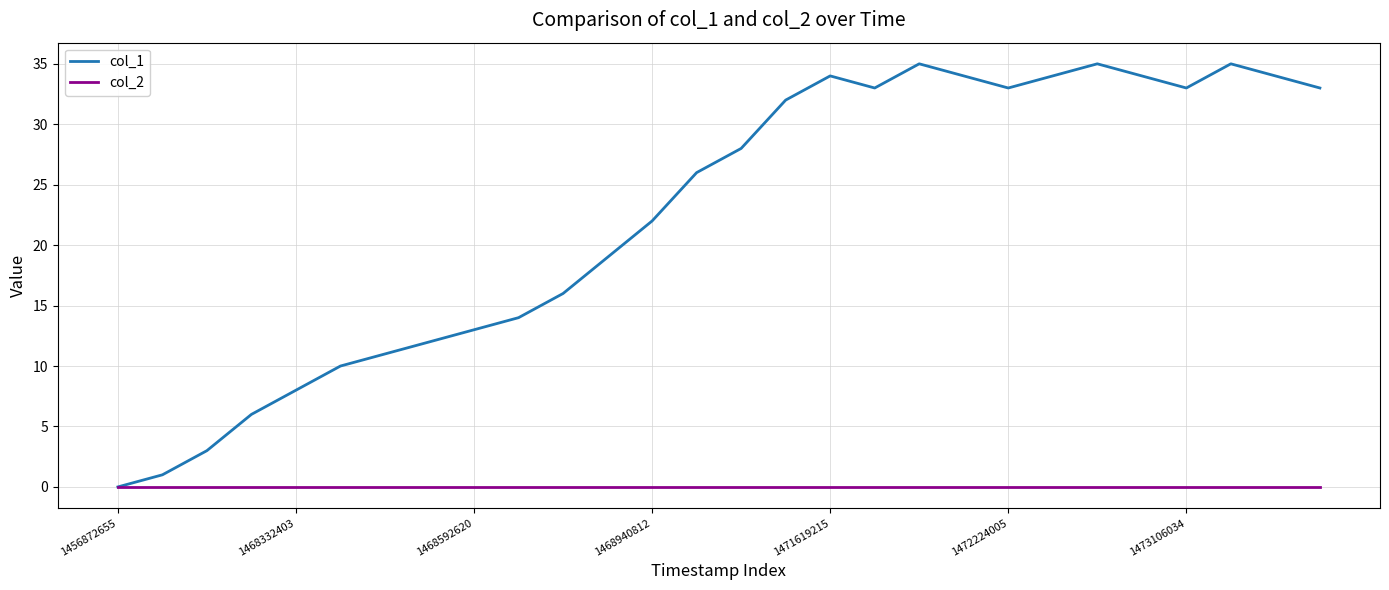

What is the maximum value shown in the chart?

35